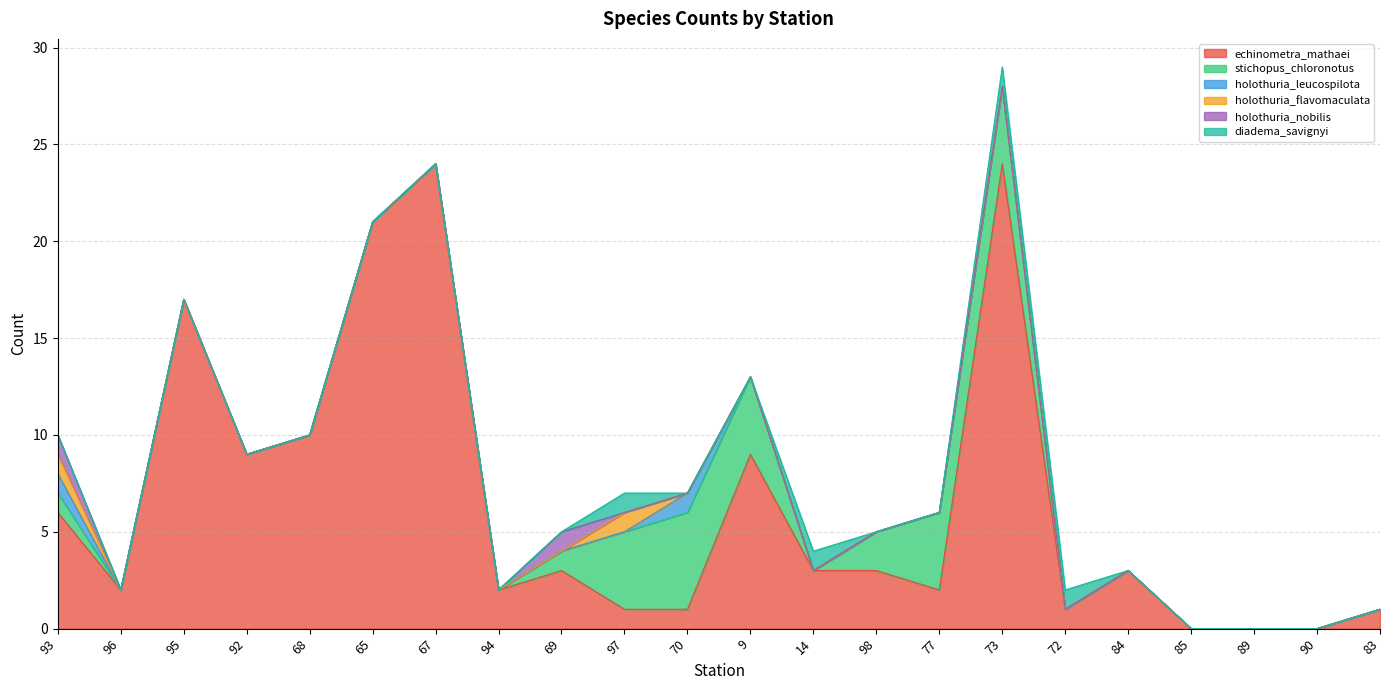

Does the chart display data point markers on the line(s)?

No